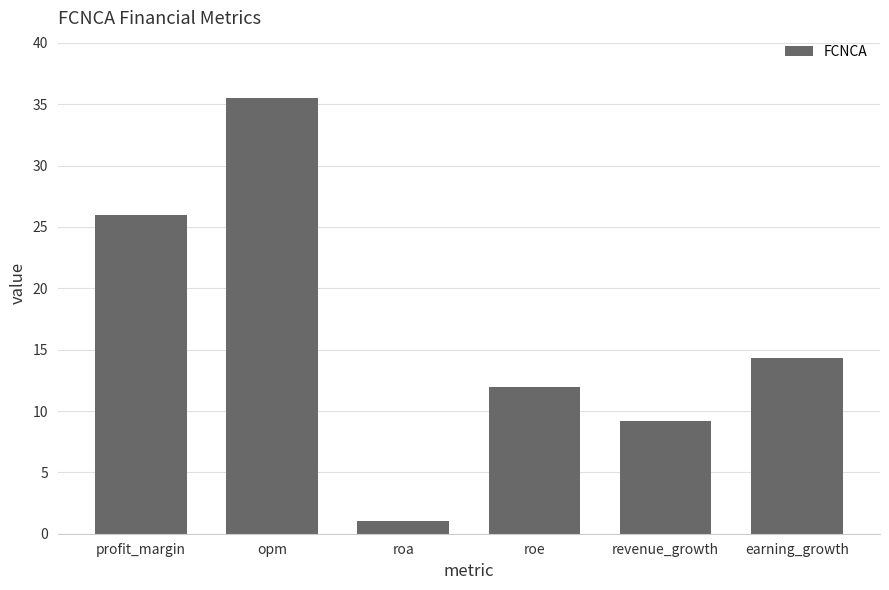

What is the difference between the maximum and minimum values?

34.5